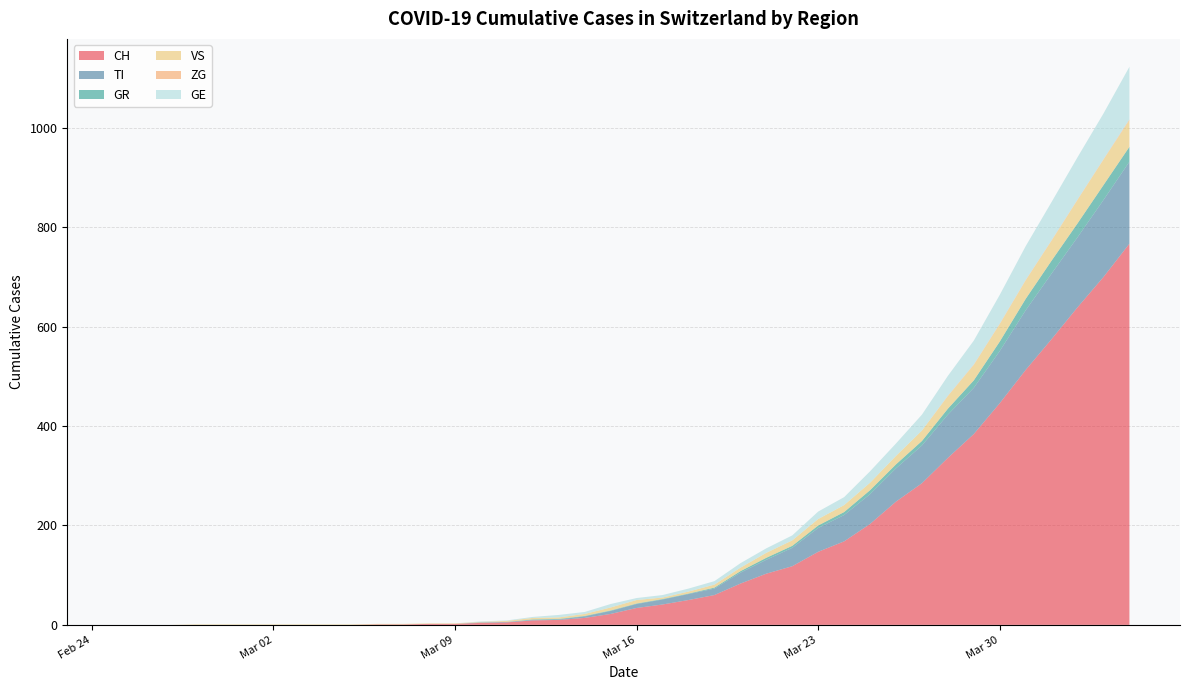

Reading left to right, list all the values displayed in this chart.

CH: 2020-02-25=0	2020-02-26=0	2020-02-27=0	2020-02-28=0	2020-02-29=0	2020-03-01=0	2020-03-02=0	2020-03-03=0	2020-03-04=0	2020-03-05=0	2020-03-06=1	2020-03-07=1	2020-03-08=2	2020-03-09=2	2020-03-10=4	2020-03-11=5	2020-03-12=9	2020-03-13=10	2020-03-14=14	2020-03-15=22	2020-03-16=34	2020-03-17=41	2020-03-18=50	2020-03-19=60	2020-03-20=83	2020-03-21=103	2020-03-22=118	2020-03-23=147	2020-03-24=168	2020-03-25=203	2020-03-26=248	2020-03-27=285	2020-03-28=336	2020-03-29=384	2020-03-30=446	2020-03-31=513	2020-04-01=575	2020-04-02=639	2020-04-03=700	2020-04-04=767
TI: 2020-02-25=0	2020-02-26=0	2020-02-27=0	2020-02-28=0	2020-02-29=0	2020-03-01=0	2020-03-02=0	2020-03-03=0	2020-03-04=0	2020-03-05=0	2020-03-06=0	2020-03-07=0	2020-03-08=0	2020-03-09=0	2020-03-10=1	2020-03-11=1	2020-03-12=1	2020-03-13=1	2020-03-14=3	2020-03-15=6	2020-03-16=8	2020-03-17=10	2020-03-18=12	2020-03-19=13	2020-03-20=22	2020-03-21=28	2020-03-22=37	2020-03-23=48	2020-03-24=53	2020-03-25=60	2020-03-26=67	2020-03-27=76	2020-03-28=87	2020-03-29=93	2020-03-30=105	2020-03-31=120	2020-04-01=132	2020-04-02=141	2020-04-03=155	2020-04-04=165
GR: 2020-02-25=0	2020-02-26=0	2020-02-27=0	2020-02-28=0	2020-02-29=0	2020-03-01=0	2020-03-02=0	2020-03-03=0	2020-03-04=0	2020-03-05=0	2020-03-06=0	2020-03-07=0	2020-03-08=0	2020-03-09=0	2020-03-10=0	2020-03-11=0	2020-03-12=1	2020-03-13=1	2020-03-14=1	2020-03-15=1	2020-03-16=1	2020-03-17=1	2020-03-18=1	2020-03-19=2	2020-03-20=3	2020-03-21=4	2020-03-22=4	2020-03-23=5	2020-03-24=6	2020-03-25=8	2020-03-26=8	2020-03-27=9	2020-03-28=12	2020-03-29=15	2020-03-30=19	2020-03-31=23	2020-04-01=26	2020-04-02=28	2020-04-03=30	2020-04-04=30
VS: 2020-02-25=0	2020-02-26=0	2020-02-27=0	2020-02-28=1	2020-02-29=1	2020-03-01=1	2020-03-02=1	2020-03-03=1	2020-03-04=1	2020-03-05=1	2020-03-06=1	2020-03-07=1	2020-03-08=1	2020-03-09=1	2020-03-10=1	2020-03-11=2	2020-03-12=3	2020-03-13=3	2020-03-14=4	2020-03-15=6	2020-03-16=7	2020-03-17=3	2020-03-18=4	2020-03-19=6	2020-03-20=7	2020-03-21=10	2020-03-22=11	2020-03-23=13	2020-03-24=14	2020-03-25=15	2020-03-26=17	2020-03-27=21	2020-03-28=25	2020-03-29=31	2020-03-30=35	2020-03-31=37	2020-04-01=40	2020-04-02=47	2020-04-03=51	2020-04-04=53
ZG: 2020-02-25=0	2020-02-26=0	2020-02-27=0	2020-02-28=0	2020-02-29=0	2020-03-01=0	2020-03-02=0	2020-03-03=0	2020-03-04=0	2020-03-05=0	2020-03-06=0	2020-03-07=0	2020-03-08=0	2020-03-09=0	2020-03-10=0	2020-03-11=0	2020-03-12=0	2020-03-13=0	2020-03-14=0	2020-03-15=0	2020-03-16=0	2020-03-17=0	2020-03-18=0	2020-03-19=0	2020-03-20=0	2020-03-21=0	2020-03-22=0	2020-03-23=0	2020-03-24=0	2020-03-25=0	2020-03-26=0	2020-03-27=0	2020-03-28=1	2020-03-29=1	2020-03-30=1	2020-03-31=1	2020-04-01=1	2020-04-02=1	2020-04-03=1	2020-04-04=2
GE: 2020-02-25=0	2020-02-26=0	2020-02-27=0	2020-02-28=0	2020-02-29=0	2020-03-01=0	2020-03-02=0	2020-03-03=0	2020-03-04=0	2020-03-05=0	2020-03-06=0	2020-03-07=0	2020-03-08=0	2020-03-09=0	2020-03-10=1	2020-03-11=1	2020-03-12=2	2020-03-13=5	2020-03-14=4	2020-03-15=7	2020-03-16=4	2020-03-17=5	2020-03-18=6	2020-03-19=7	2020-03-20=9	2020-03-21=9	2020-03-22=10	2020-03-23=15	2020-03-24=16	2020-03-25=23	2020-03-26=25	2020-03-27=32	2020-03-28=40	2020-03-29=48	2020-03-30=58	2020-03-31=68	2020-04-01=77	2020-04-02=85	2020-04-03=92	2020-04-04=106